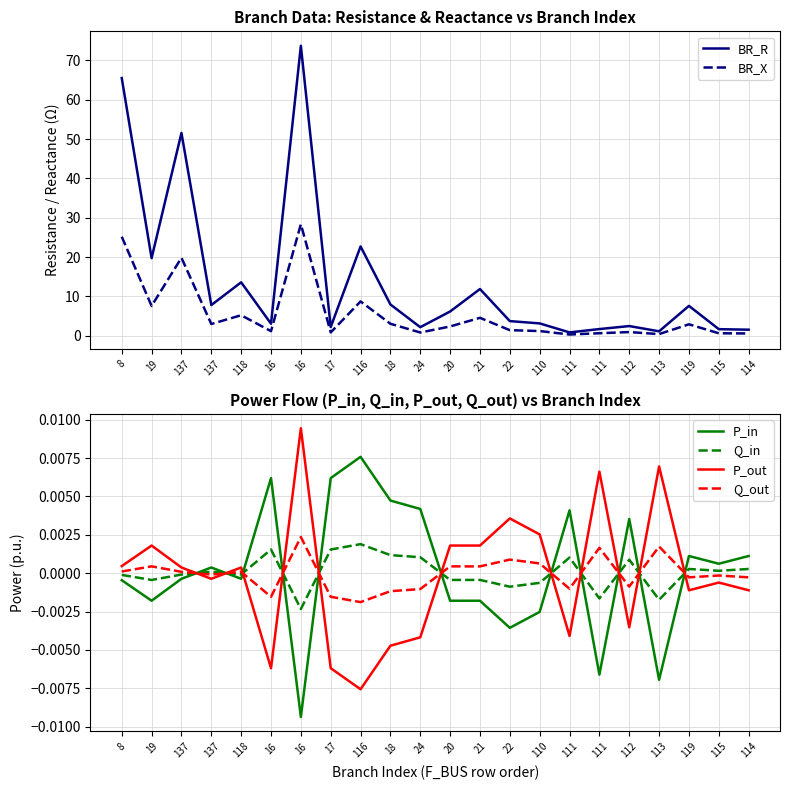

The value of BR_R at 8 is 35.0. True or false?

False